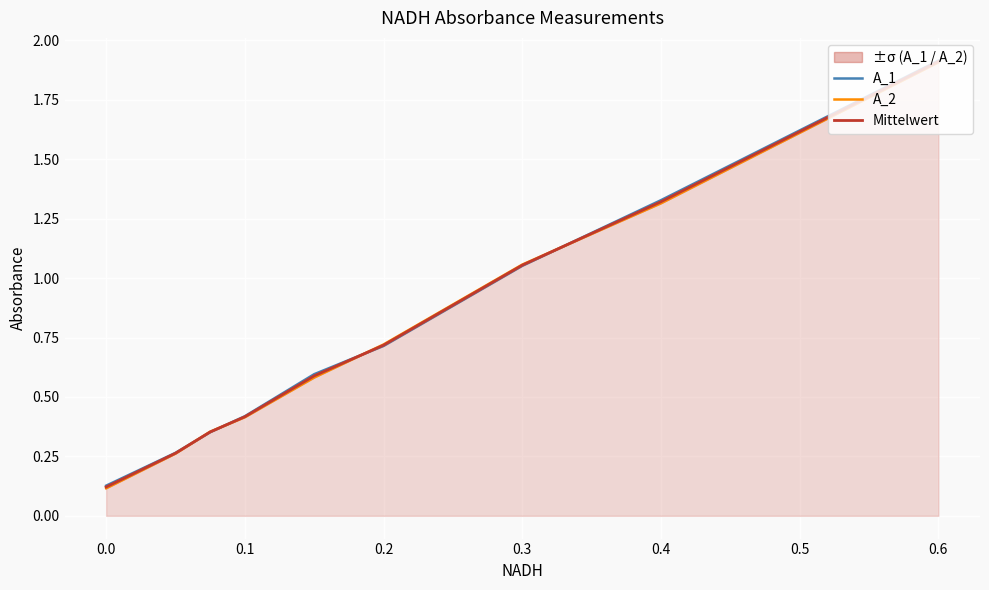

Where do Mittelwert and A_2 first cross each other?

0.4 and 0.3